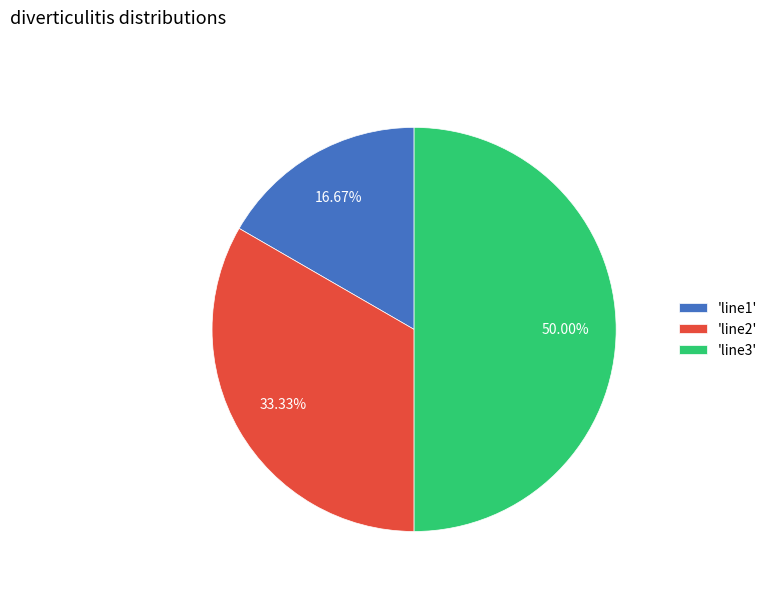

How many slices are in this pie chart?

3